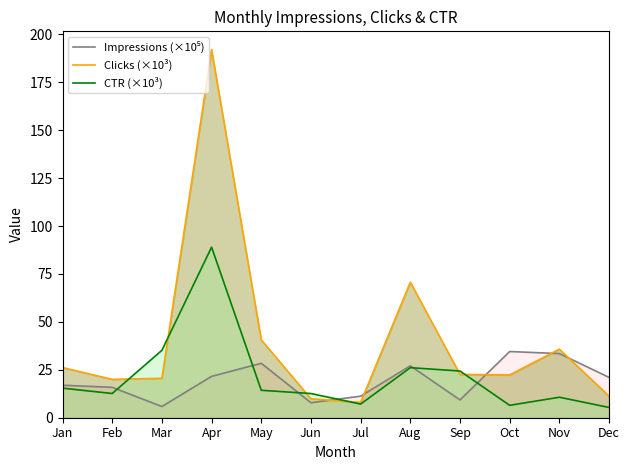

How many lines are shown in the chart?

3